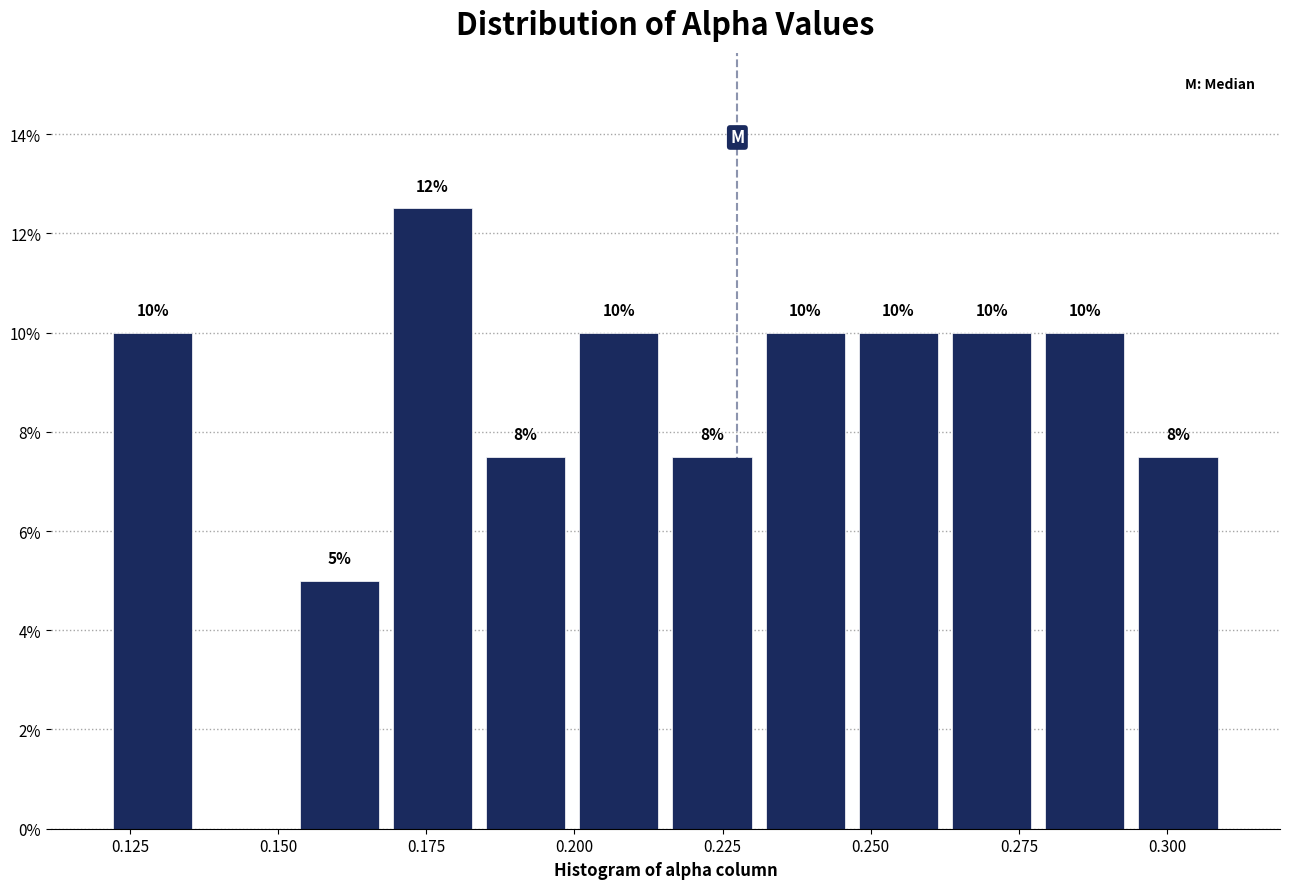

Around what value on the x-axis is the tallest bar? Give the approximate position of its centre, as read against the axis.

0.175